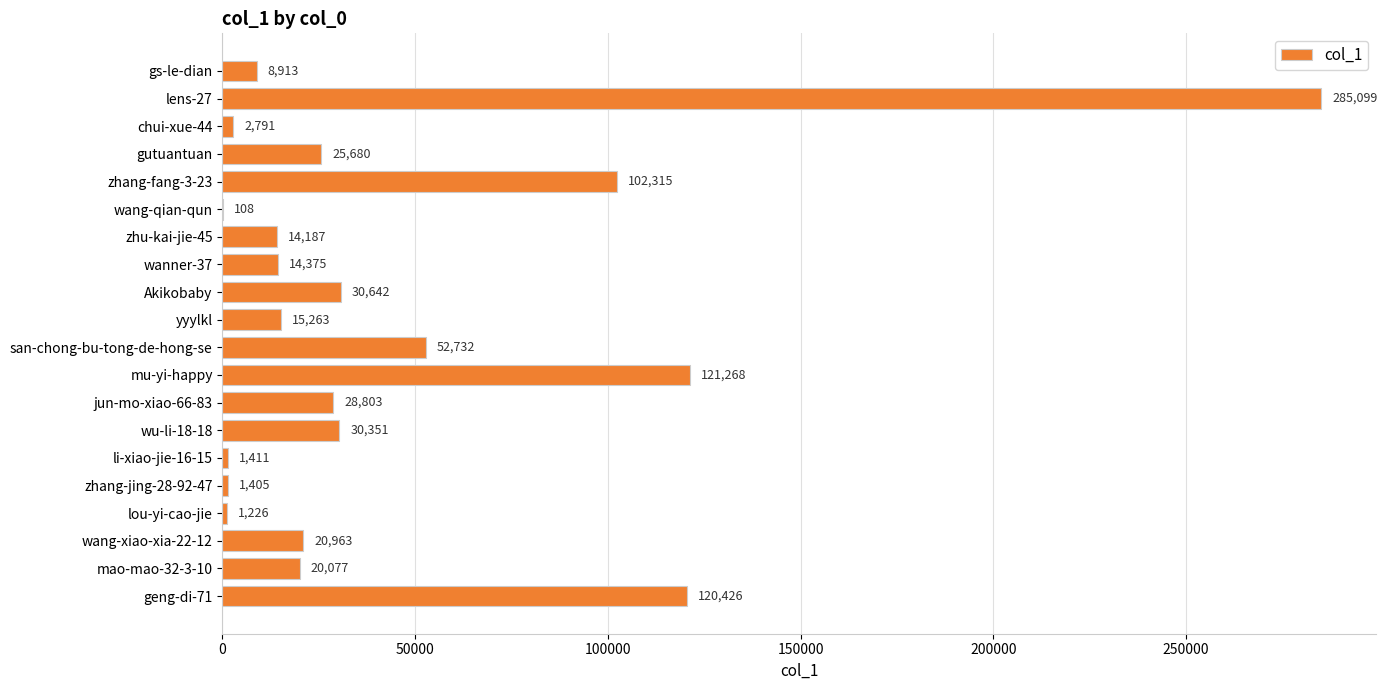

Reading bottom to top, what are all the values shown in this chart?

geng-di-71=120426	mao-mao-32-3-10=20077	wang-xiao-xia-22-12=20963	lou-yi-cao-jie=1226	zhang-jing-28-92-47=1405	li-xiao-jie-16-15=1411	wu-li-18-18=30351	jun-mo-xiao-66-83=28803	mu-yi-happy=121268	san-chong-bu-tong-de-hong-se=52732	yyylkl=15263	Akikobaby=30642	wanner-37=14375	zhu-kai-jie-45=14187	wang-qian-qun=108	zhang-fang-3-23=102315	gutuantuan=25680	chui-xue-44=2791	lens-27=285099	gs-le-dian=8913